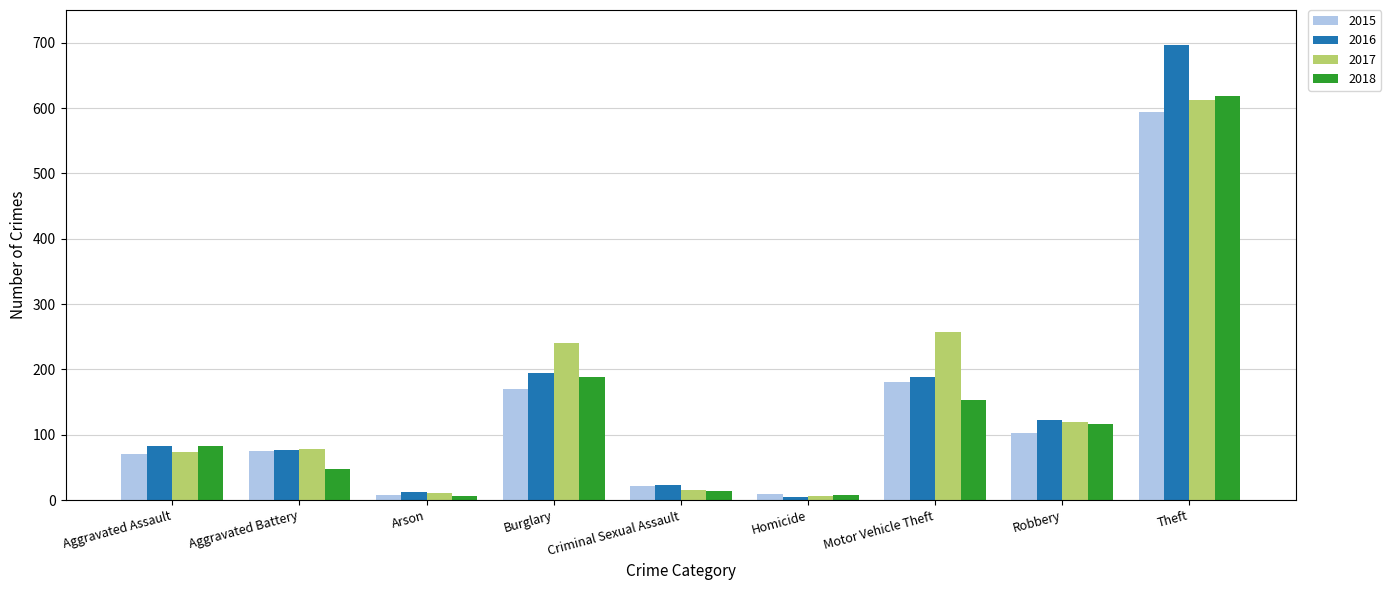

What is the sum of the 2015 values at Robbery and Criminal Sexual Assault?

124